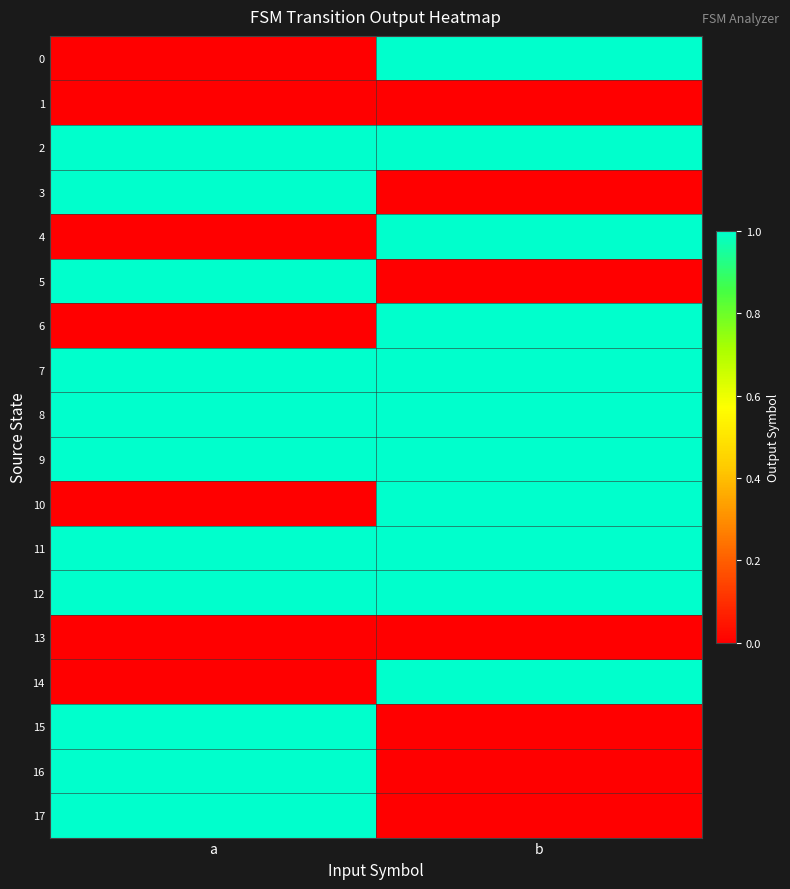

How many data points does each series have?

2